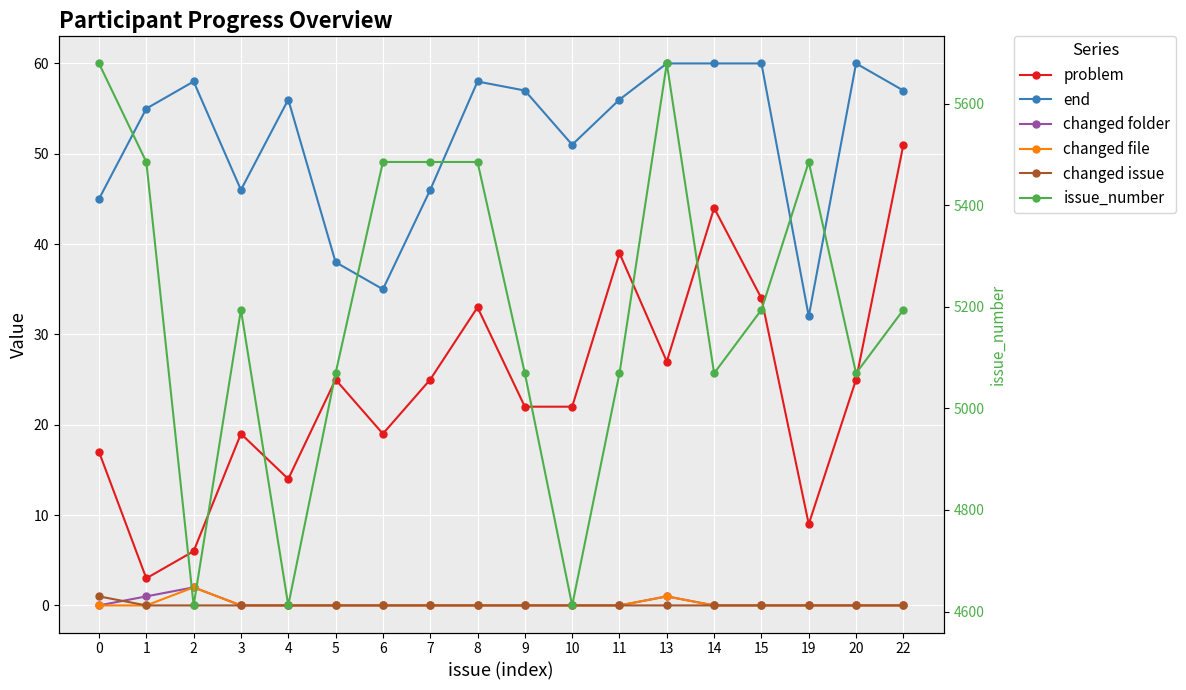

How many values in the changed file series exceed 0?

2